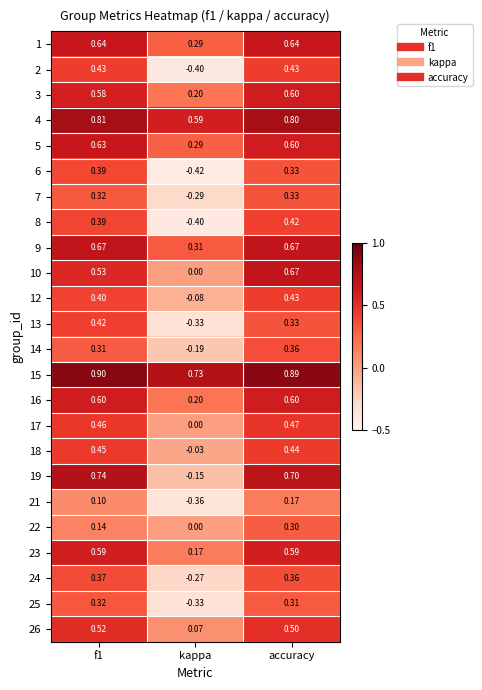

Where is 13 nearest to the value 0?

kappa